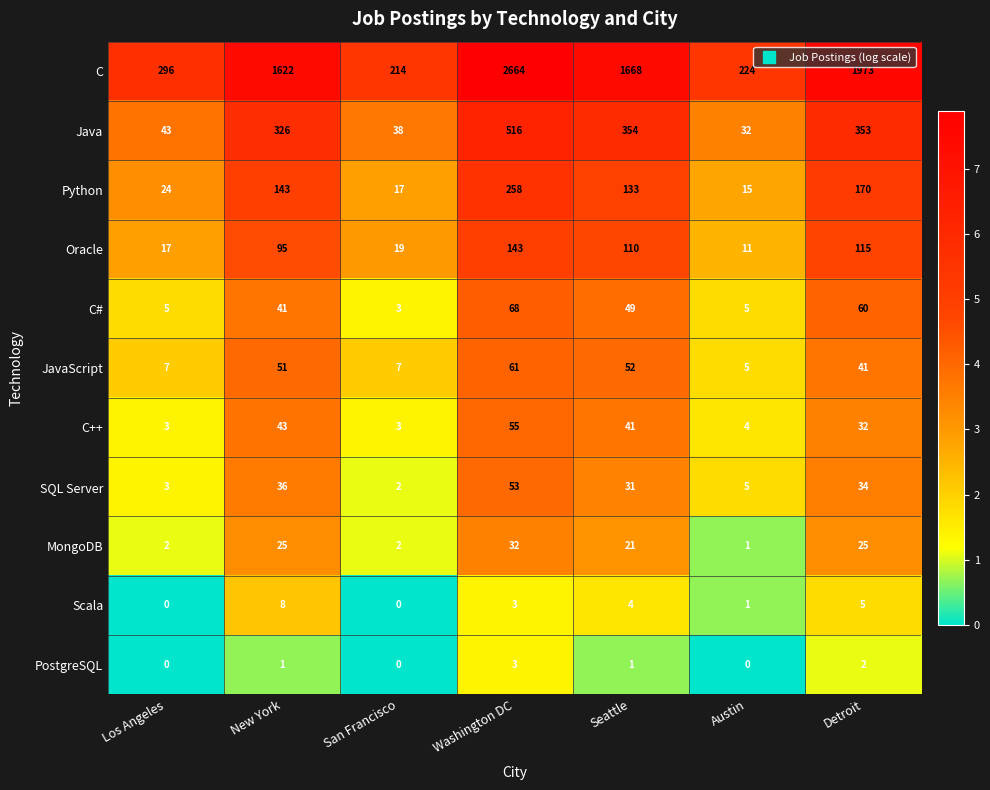

What value does the Python series have at Seattle, to the nearest 50?

150